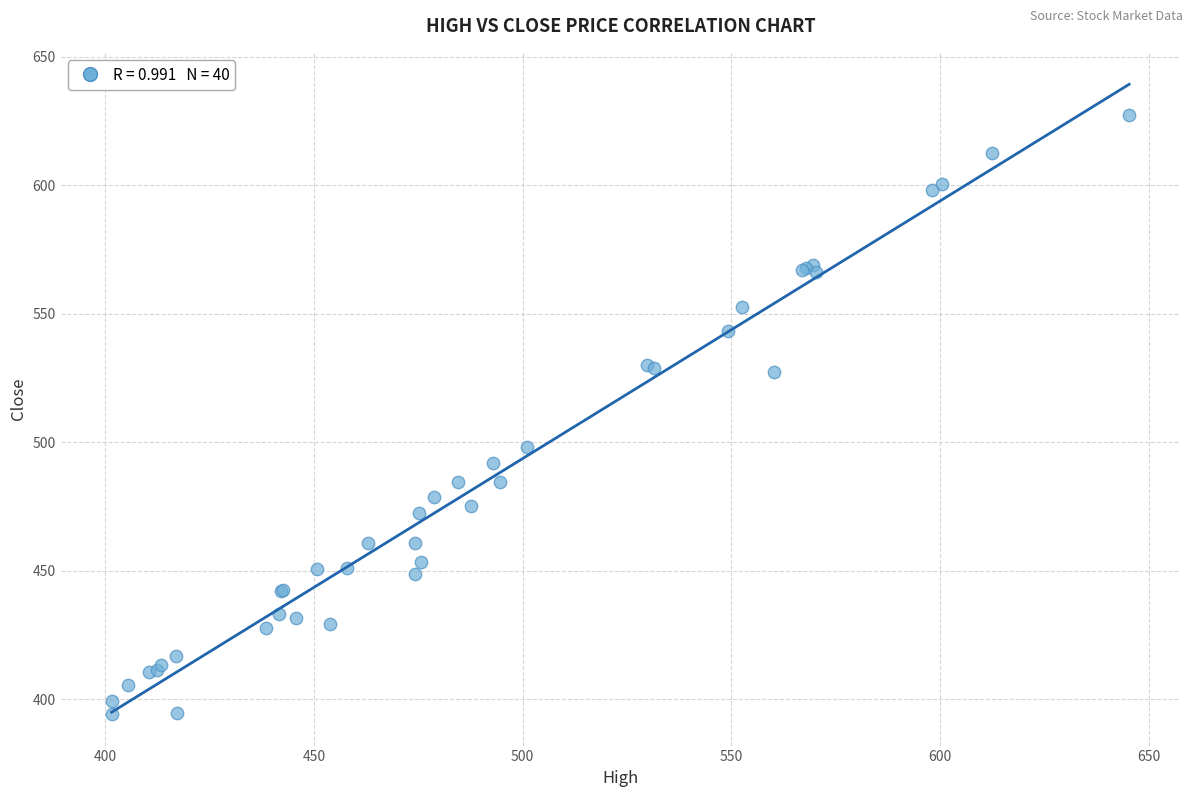

What Y value in the scatter plot is closest to 510?

498.1